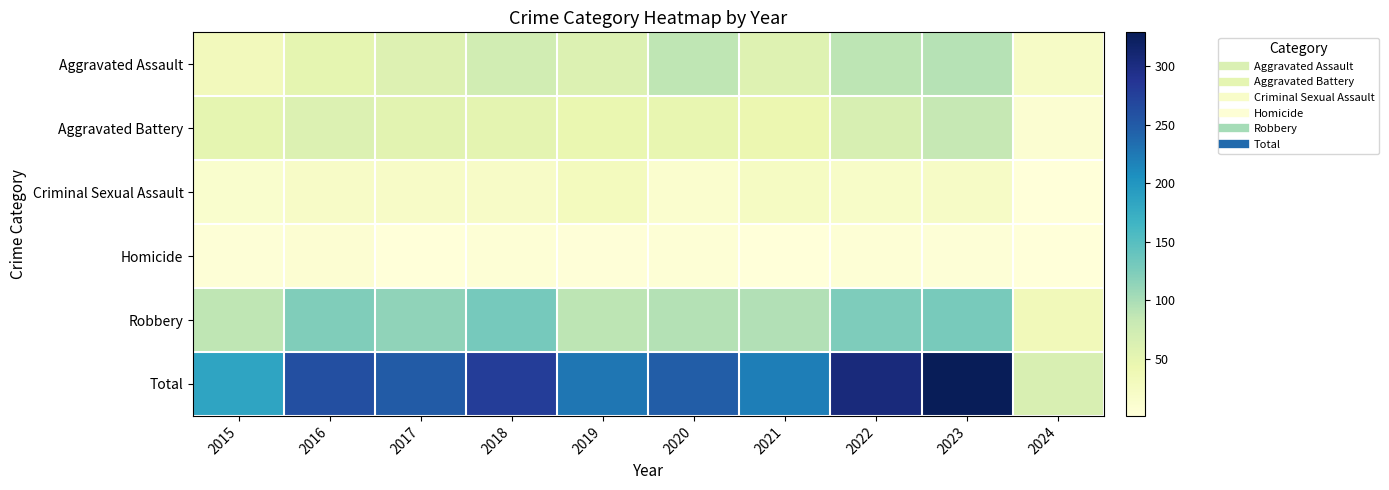

Which label corresponds to the largest value in the chart?

2023